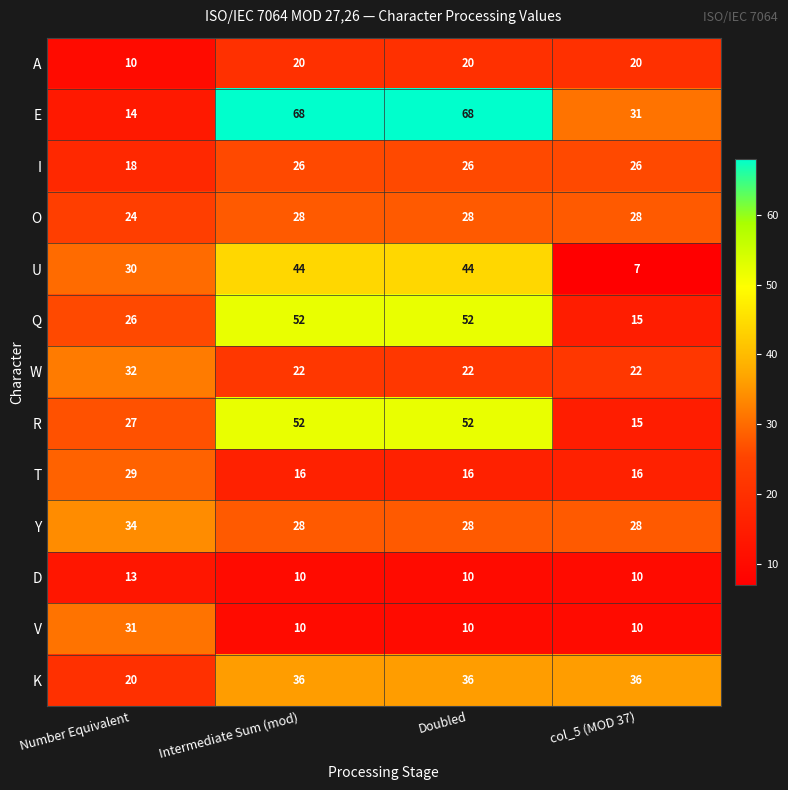

Rank the series at Number Equivalent from lowest to highest value.

A, D, E, I, K, O, Q, R, T, U, V, W, Y